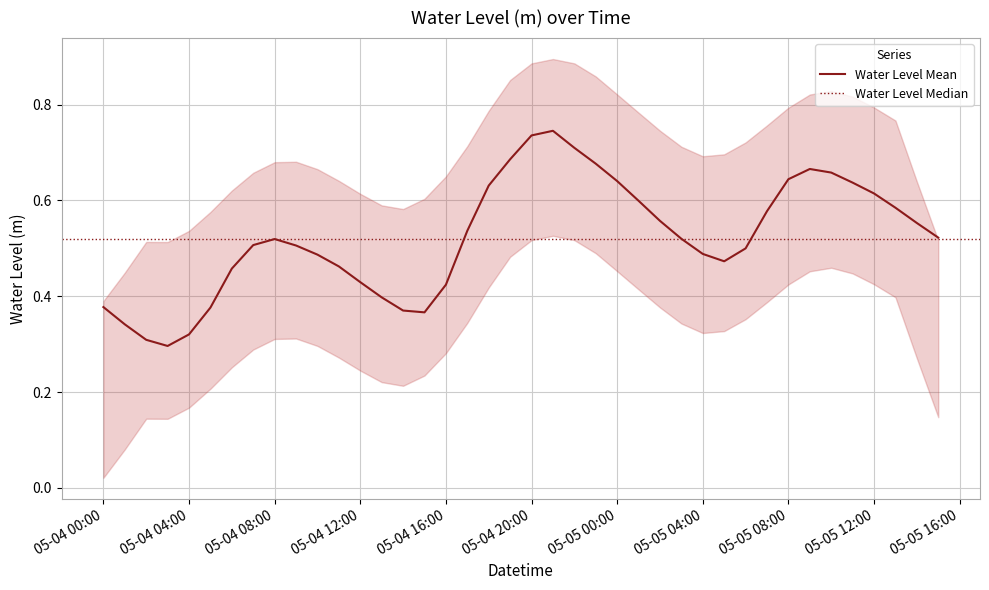

The chart shows a value of 0.7 at 2025-05-04 22:00:00. True or false?

True